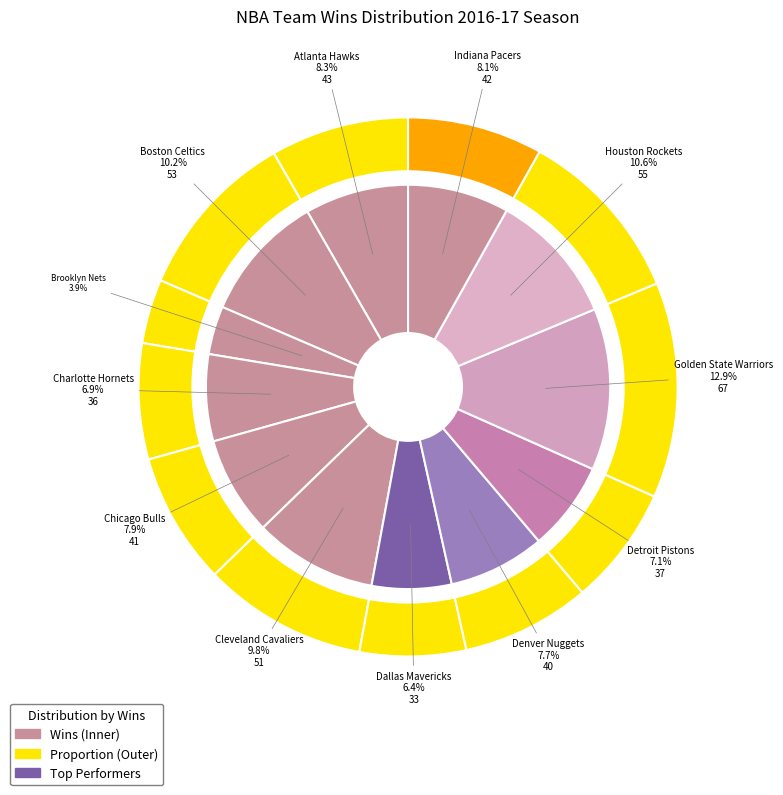

Rank the categories by value from highest to lowest.

Golden State Warriors, Houston Rockets, Boston Celtics, Cleveland Cavaliers, Atlanta Hawks, Indiana Pacers, Chicago Bulls, Denver Nuggets, Detroit Pistons, Charlotte Hornets, Dallas Mavericks, Brooklyn Nets